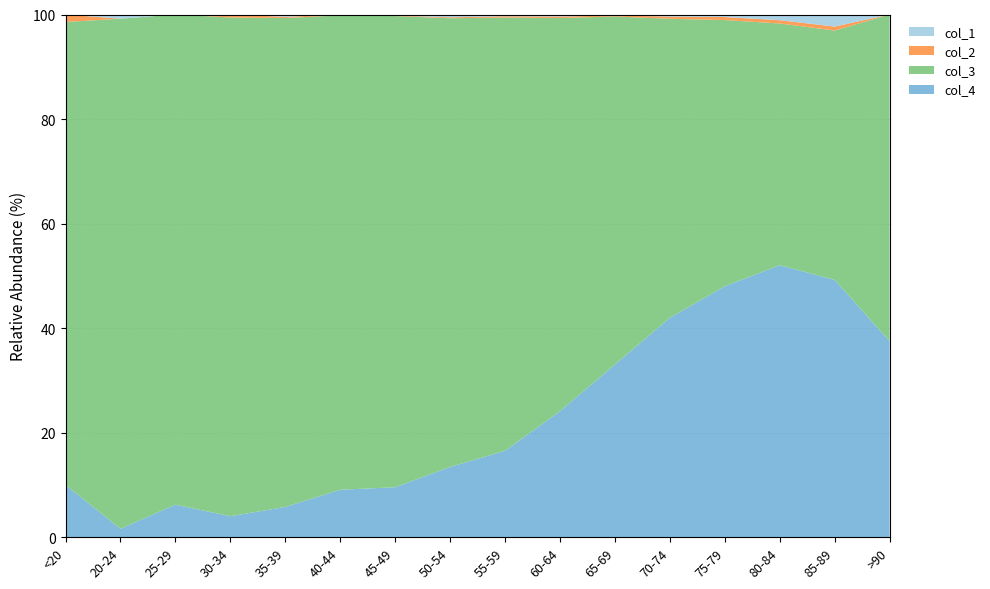

Reading left to right, transcribe all the data shown in this chart.

col_1: <20=0	20-24=1	25-29=0	30-34=0	35-39=2	40-44=0	45-49=2	50-54=9	55-59=8	60-64=11	65-69=6	70-74=13	75-79=10	80-84=7	85-89=3	>90=0
col_2: <20=1	20-24=0	25-29=0	30-34=2	35-39=1	40-44=1	45-49=1	50-54=3	55-59=6	60-64=8	65-69=6	70-74=14	75-79=12	80-84=4	85-89=1	>90=0
col_3: <20=62	20-24=121	25-29=196	30-34=333	35-39=420	40-44=530	45-49=915	50-54=1450	55-59=1965	60-64=2151	65-69=2130	70-74=1882	75-79=1053	80-84=296	85-89=62	>90=15
col_4: <20=7	20-24=2	25-29=13	30-34=14	35-39=26	40-44=53	45-49=97	50-54=227	55-59=392	60-64=689	65-69=1057	70-74=1381	75-79=993	80-84=333	85-89=64	>90=9